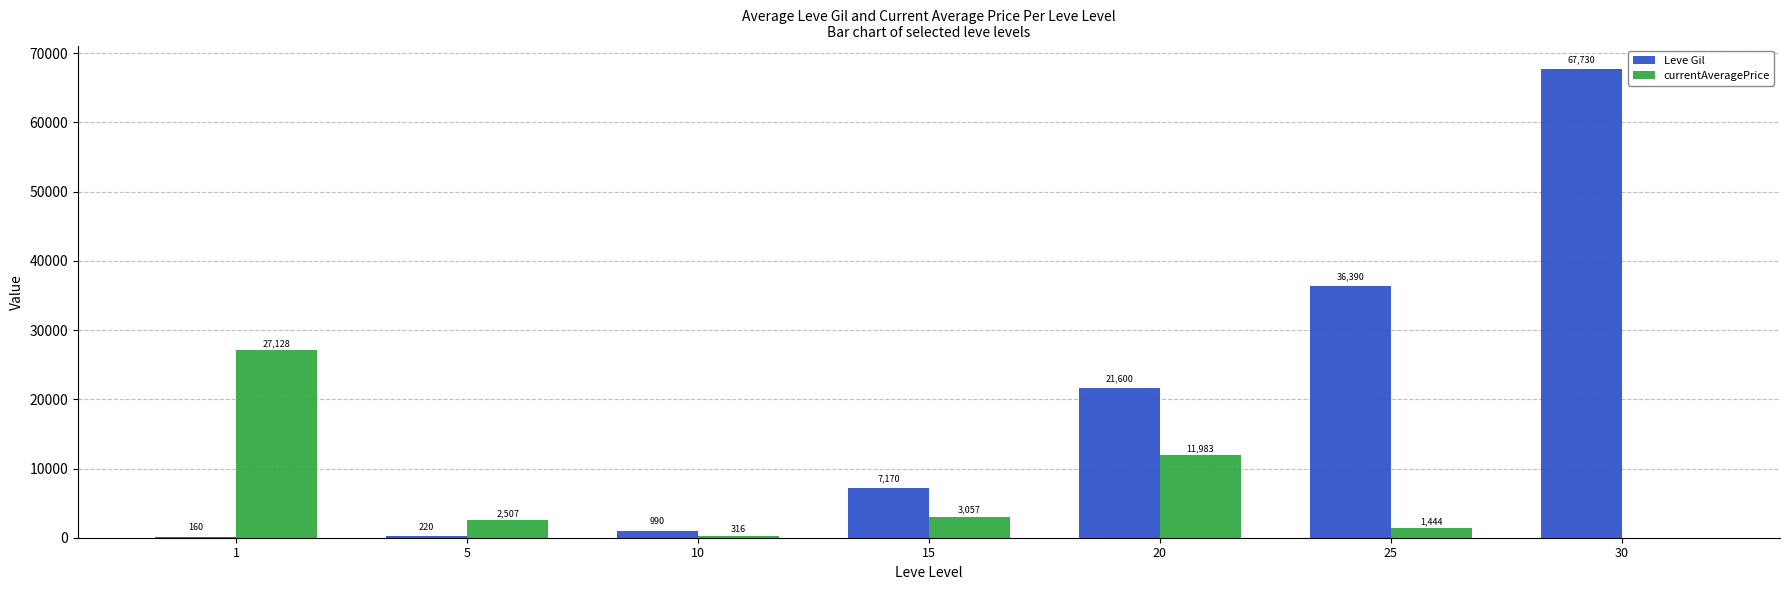

The Leve Gil series shows 160.0 at 1. True or false?

True